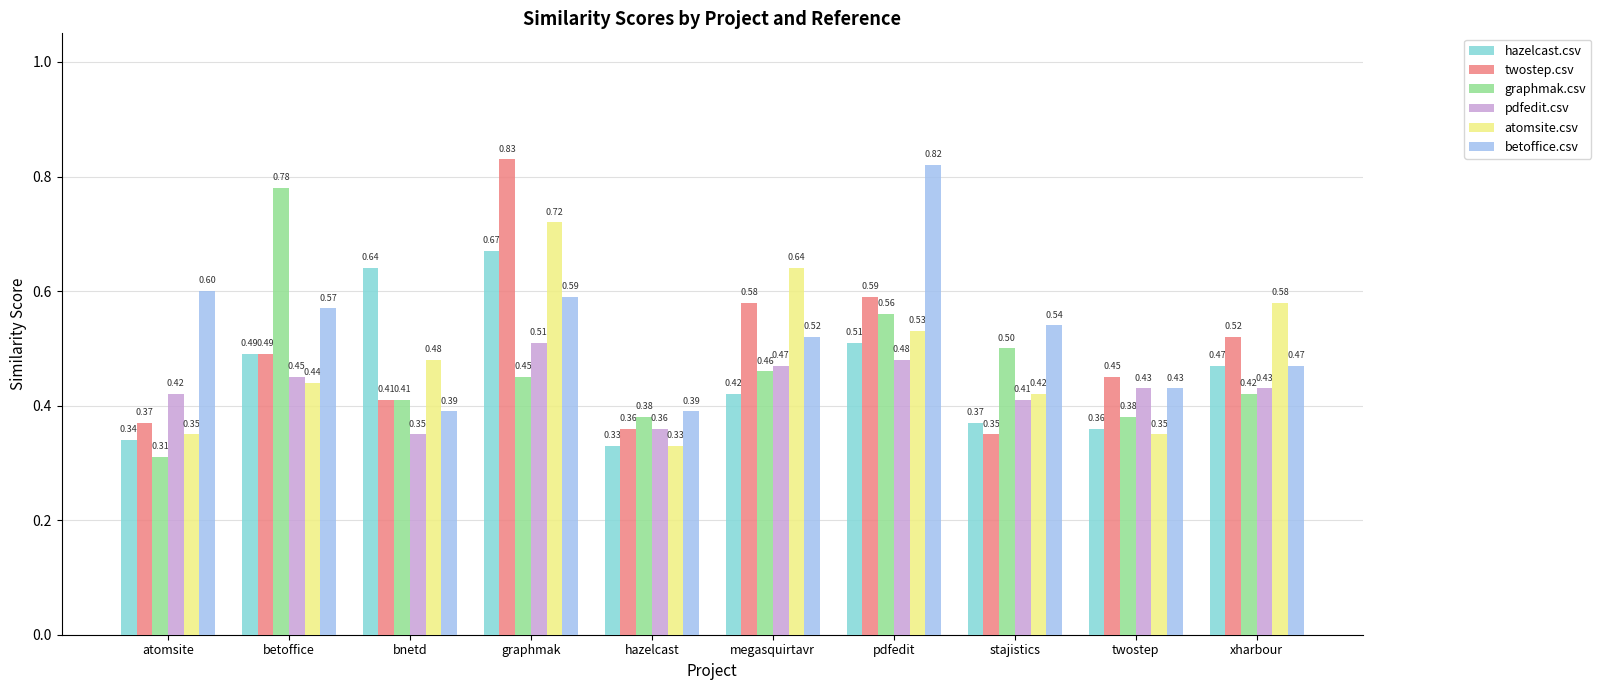

Between bnetd and hazelcast, which series saw the biggest shift?

hazelcast.csv